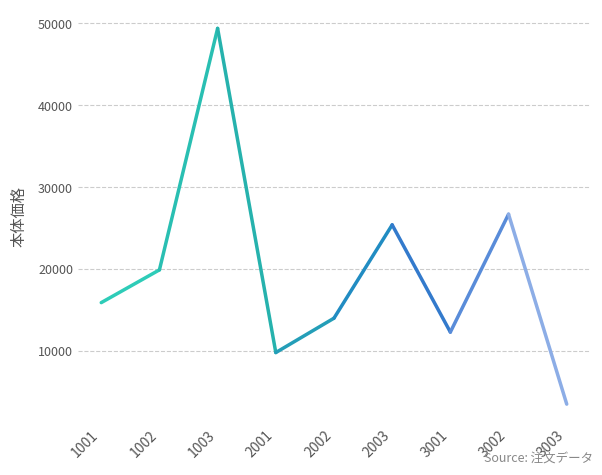

Which category has the highest value across all series?

1002